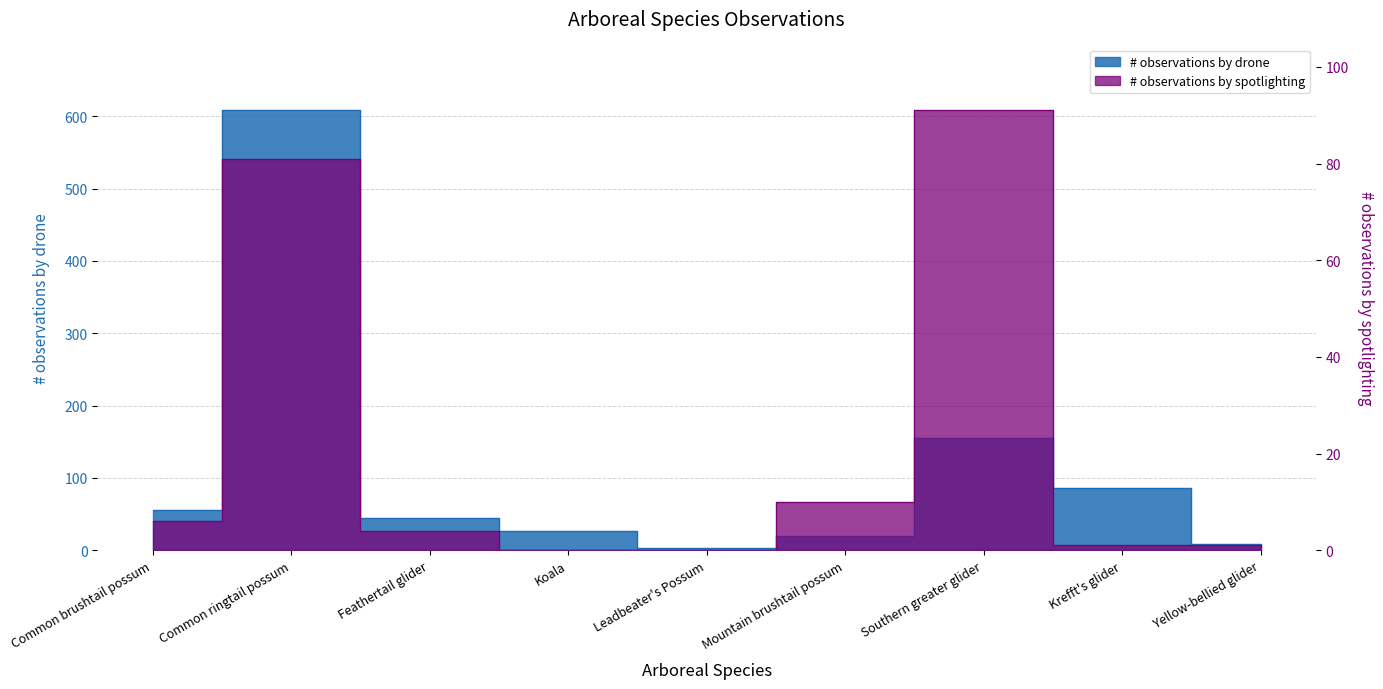

At which category is the sum across all series the highest?

Common ringtail possum